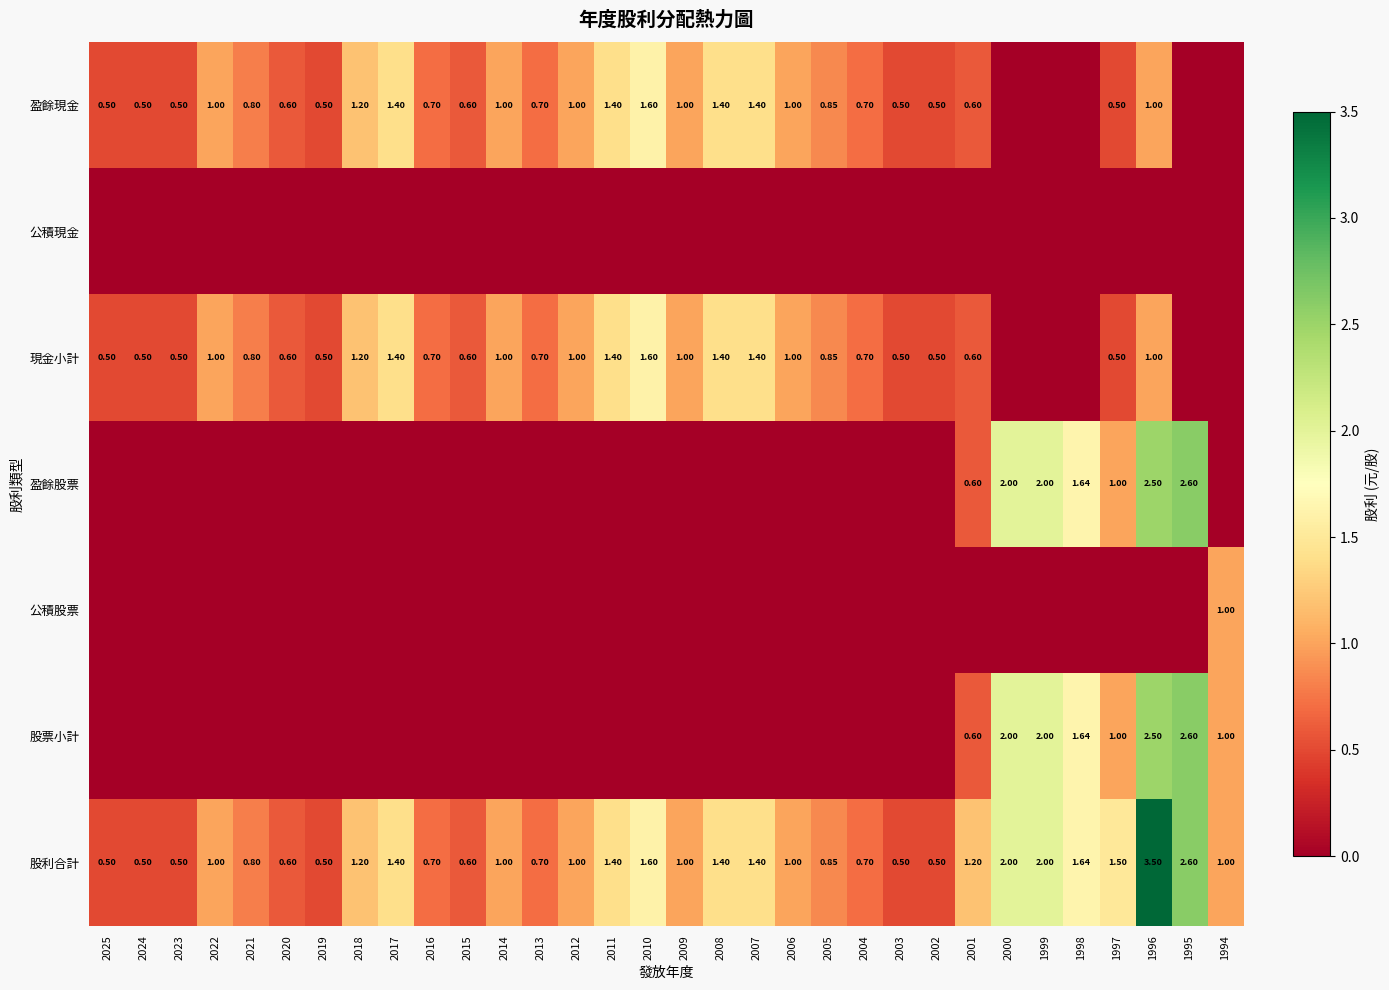

The value of 公積股票 at 2003 is 0.0. True or false?

True